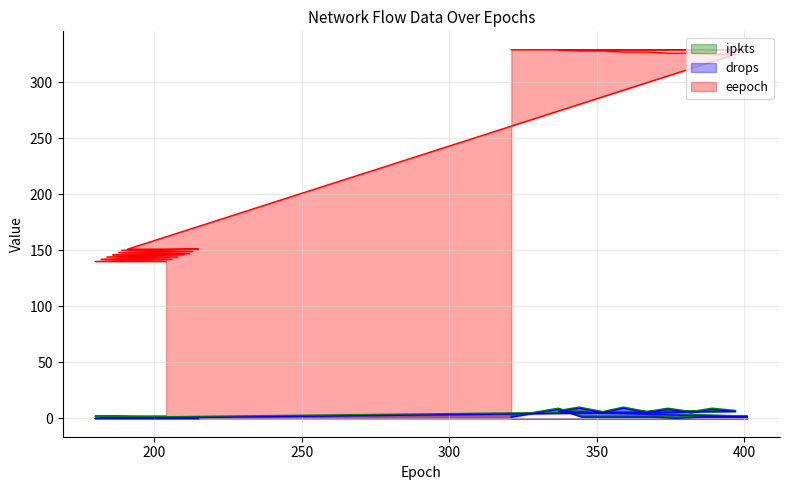

At which label does drops first exceed 1?

397